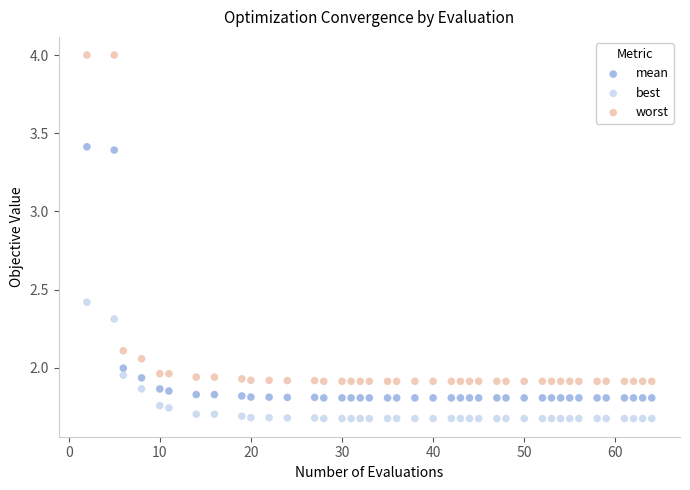

What are all the series names shown in the legend?

mean, best, worst